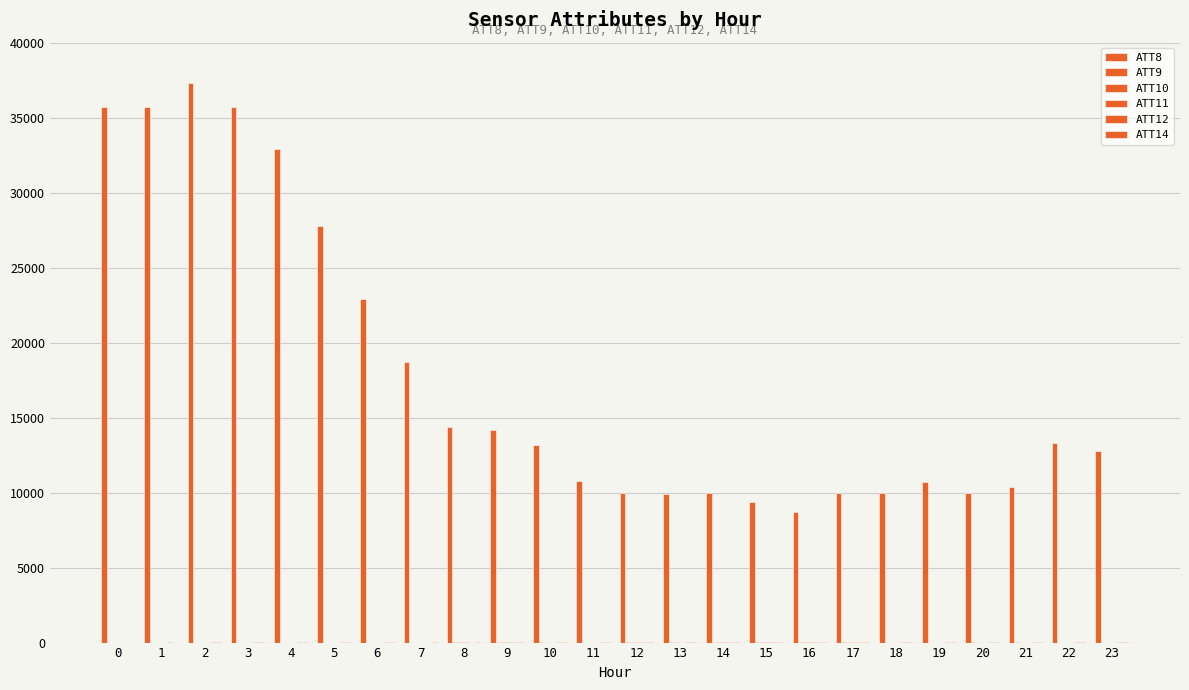

What is the sum of all ATT14 values?

383.5